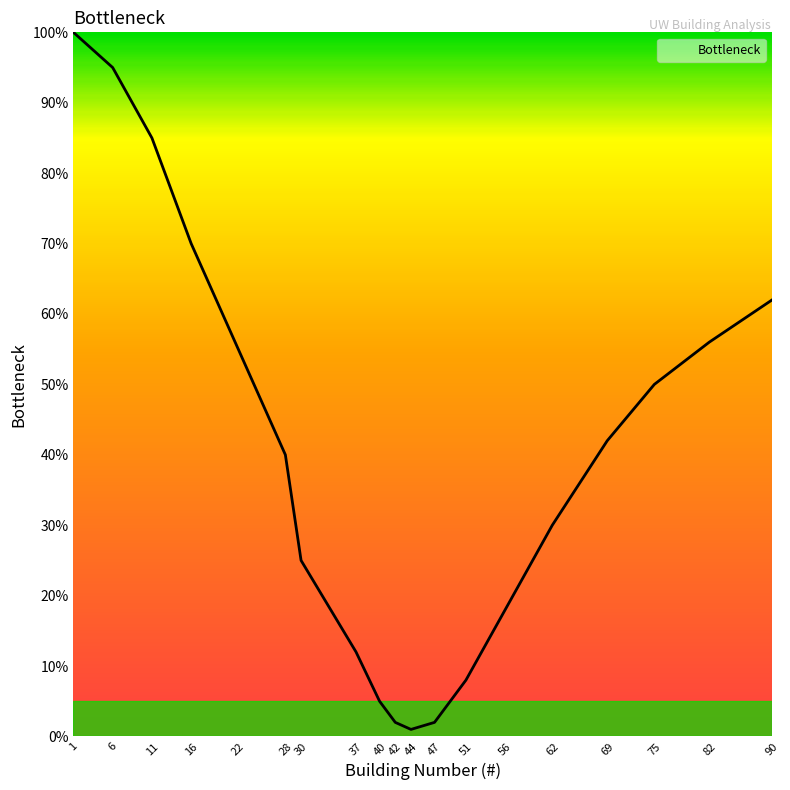

Between 11 and 62, which is larger?

11